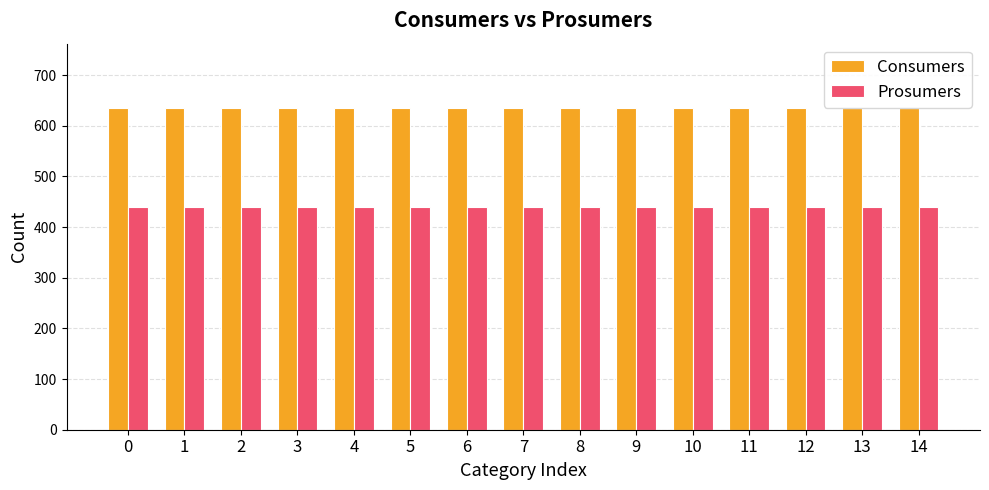

What are all the series names shown in the legend?

Consumers, Prosumers